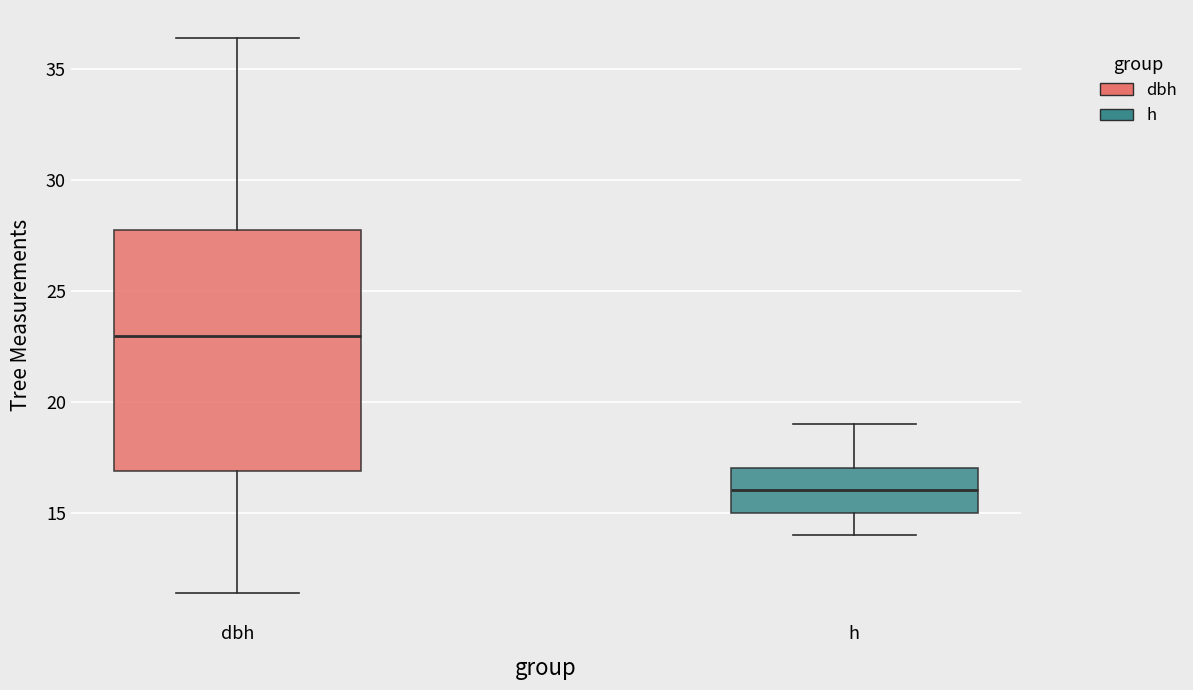

Reading left to right, read every box against the y-axis: the position of its median line, the range the box covers, and the ends of its whiskers. The values are not printed on the chart, so give them approximately, as read against the axis.

dbh: median 23.0, box 17.0 to 27.5, whiskers 11.5 to 36.5
h: median 16.0, box 15.0 to 17.0, whiskers 14.0 to 19.0